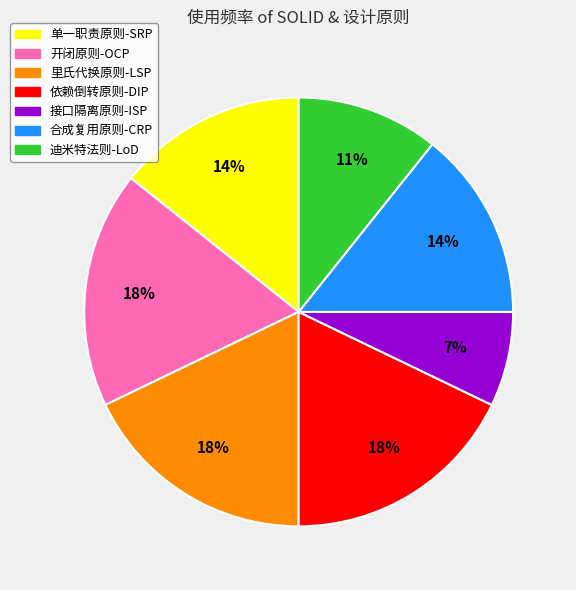

Which has a higher value, 里氏代换原则-LSP or 合成复用原则-CRP?

里氏代换原则-LSP